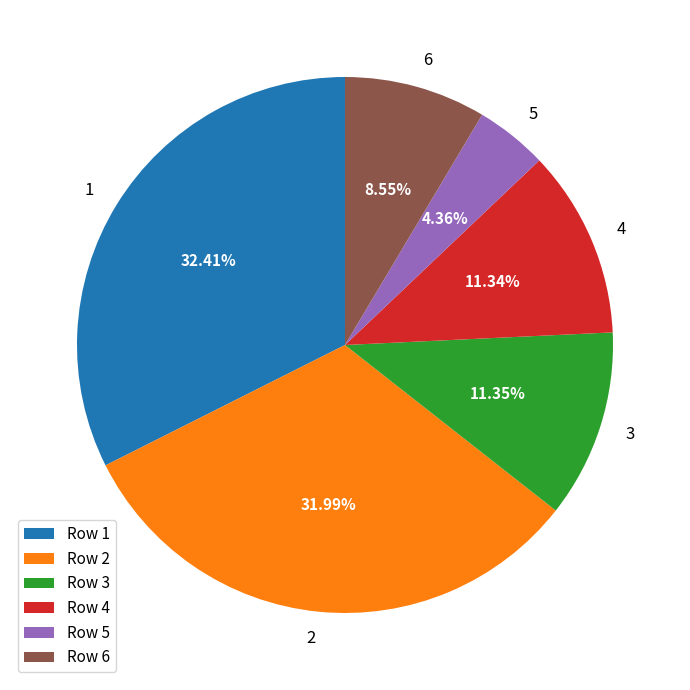

Does 4 account for over 50% of the chart?

No